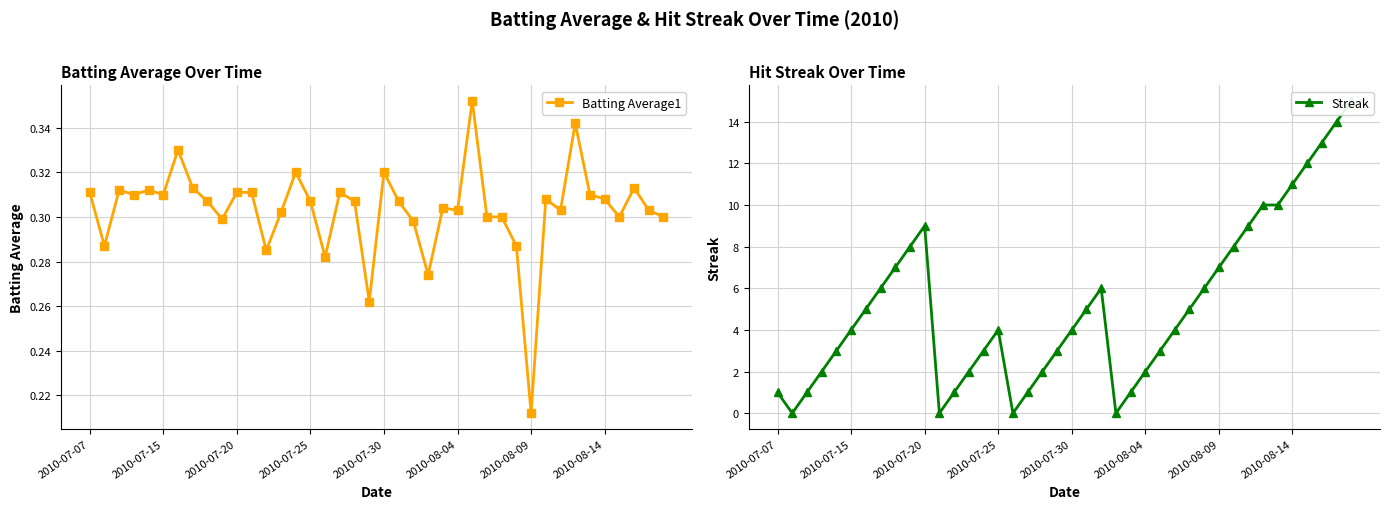

How many interior local peaks does the Batting Average1 series have?

11